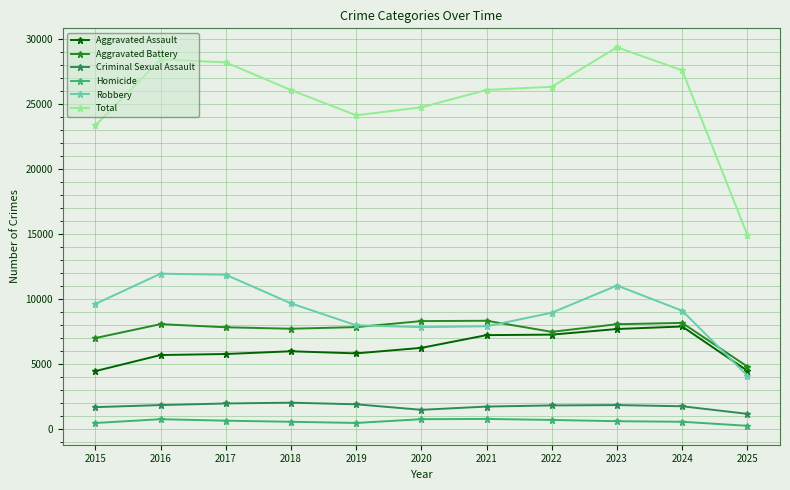

Which category has the lowest value in the Robbery series?

2025